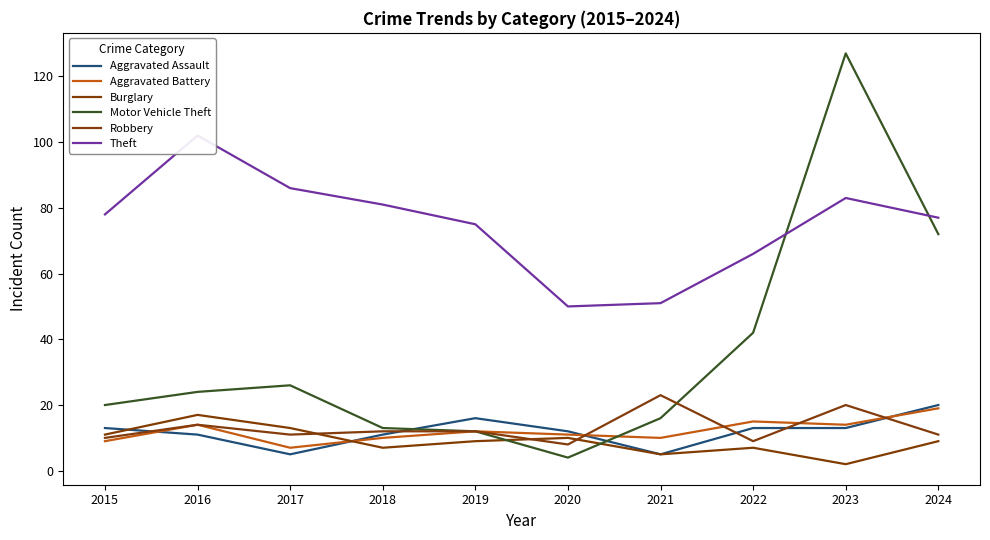

At how many categories does at least one series exceed 87?

2